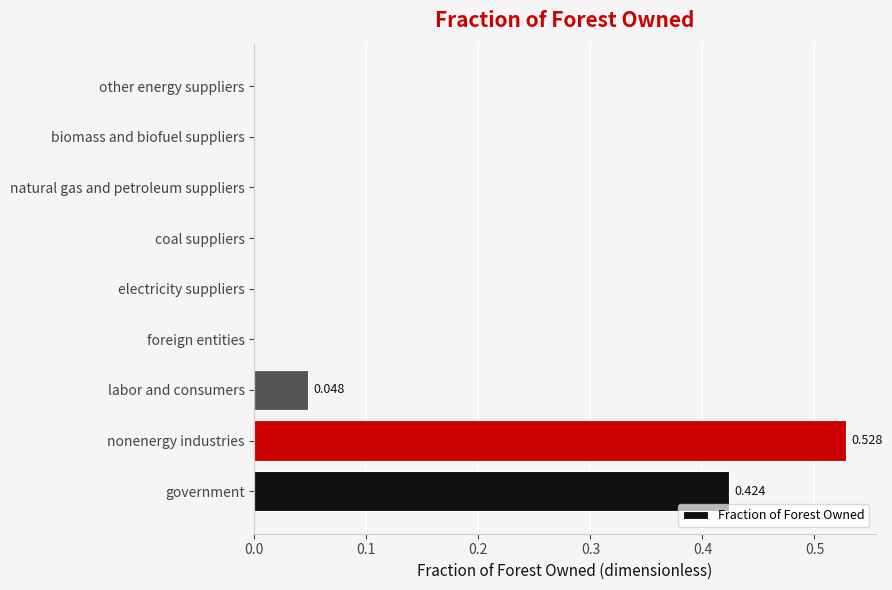

Which category has the highest value across all series?

nonenergy industries